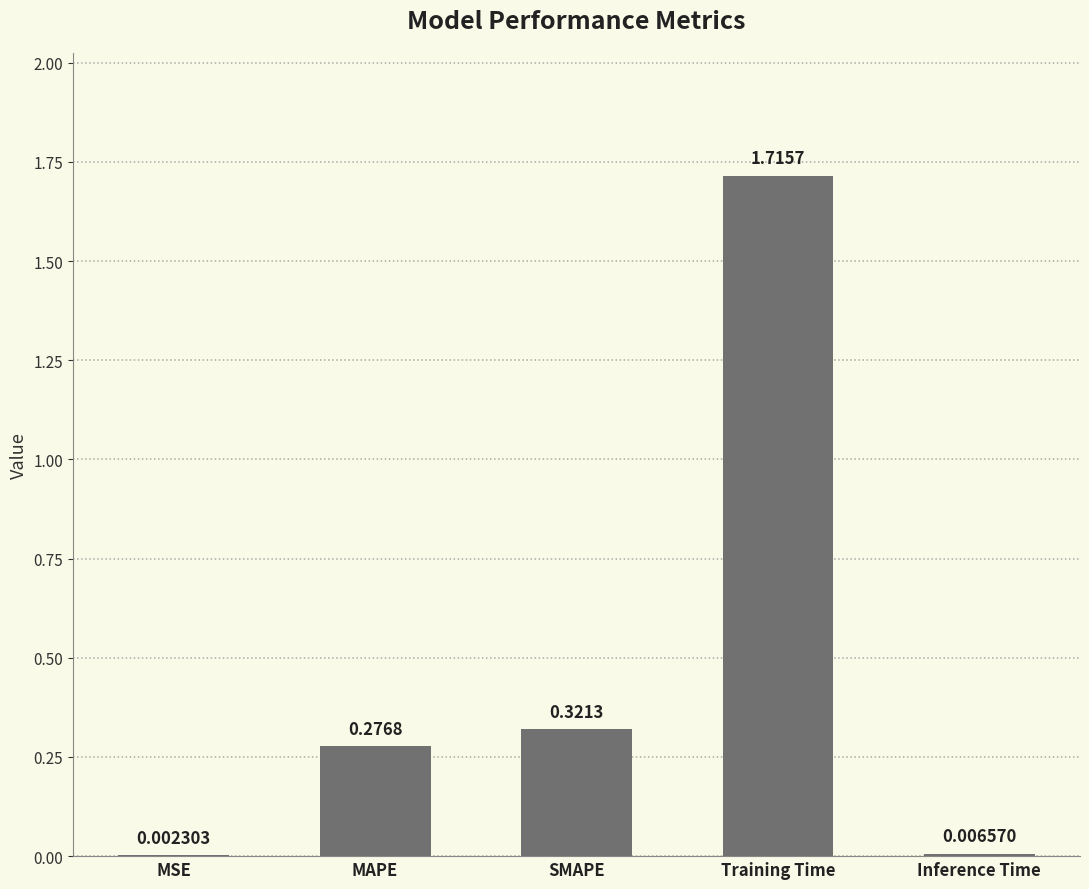

What is the sum of the values at Training Time and SMAPE?

2.0